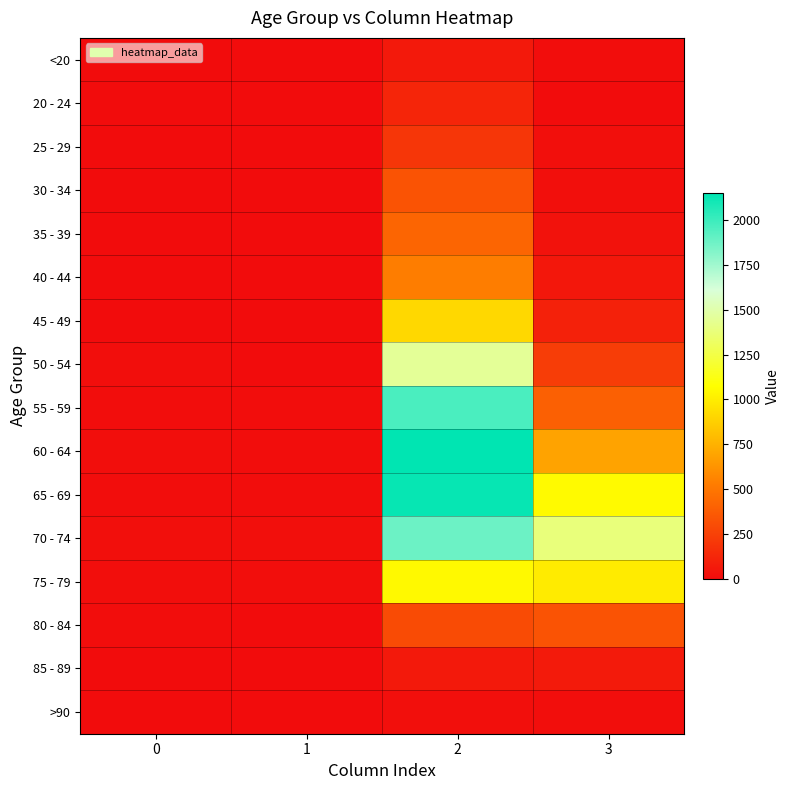

Reading right to left, transcribe all the data shown in this chart.

<20: 3=7	2=62	1=1	0=0
20 - 24: 3=2	2=121	1=0	0=1
25 - 29: 3=13	2=196	1=0	0=0
30 - 34: 3=14	2=333	1=2	0=0
35 - 39: 3=26	2=420	1=1	0=2
40 - 44: 3=53	2=530	1=1	0=0
45 - 49: 3=97	2=915	1=1	0=2
50 - 54: 3=227	2=1450	1=3	0=9
55 - 59: 3=392	2=1965	1=6	0=8
60 - 64: 3=689	2=2151	1=8	0=11
65 - 69: 3=1057	2=2130	1=6	0=6
70 - 74: 3=1381	2=1882	1=14	0=13
75 - 79: 3=993	2=1053	1=12	0=10
80 - 84: 3=333	2=296	1=4	0=7
85 - 89: 3=64	2=62	1=1	0=3
>90: 3=9	2=15	1=0	0=0